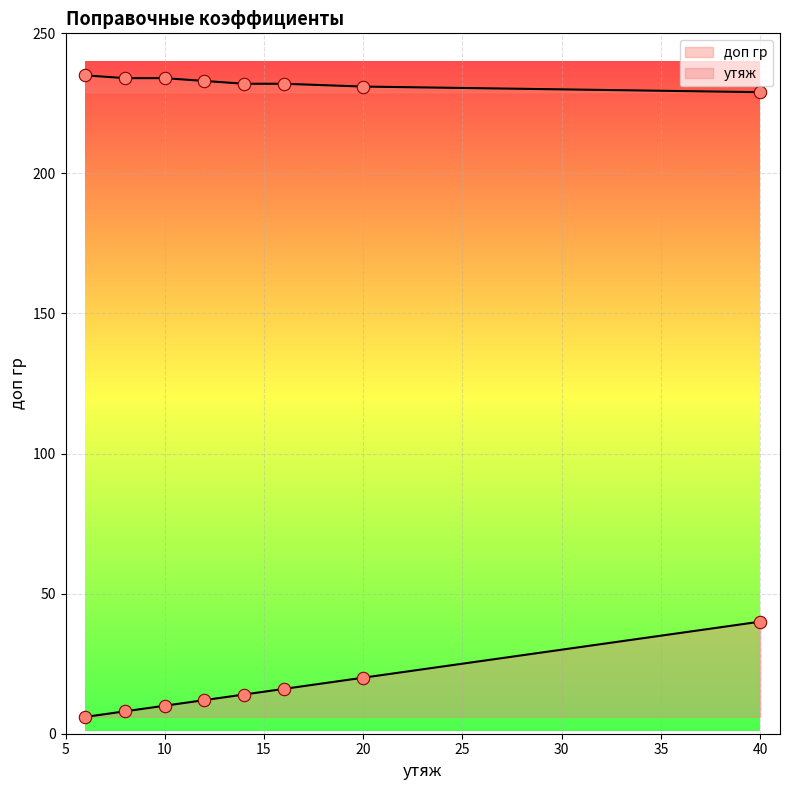

What is the total value across all series at 40?

269